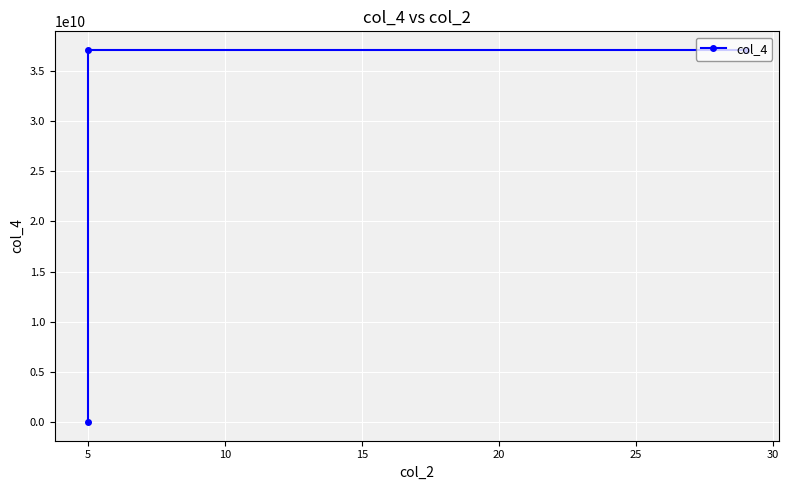

True or false: the data has more than 2 interior local peaks.

False